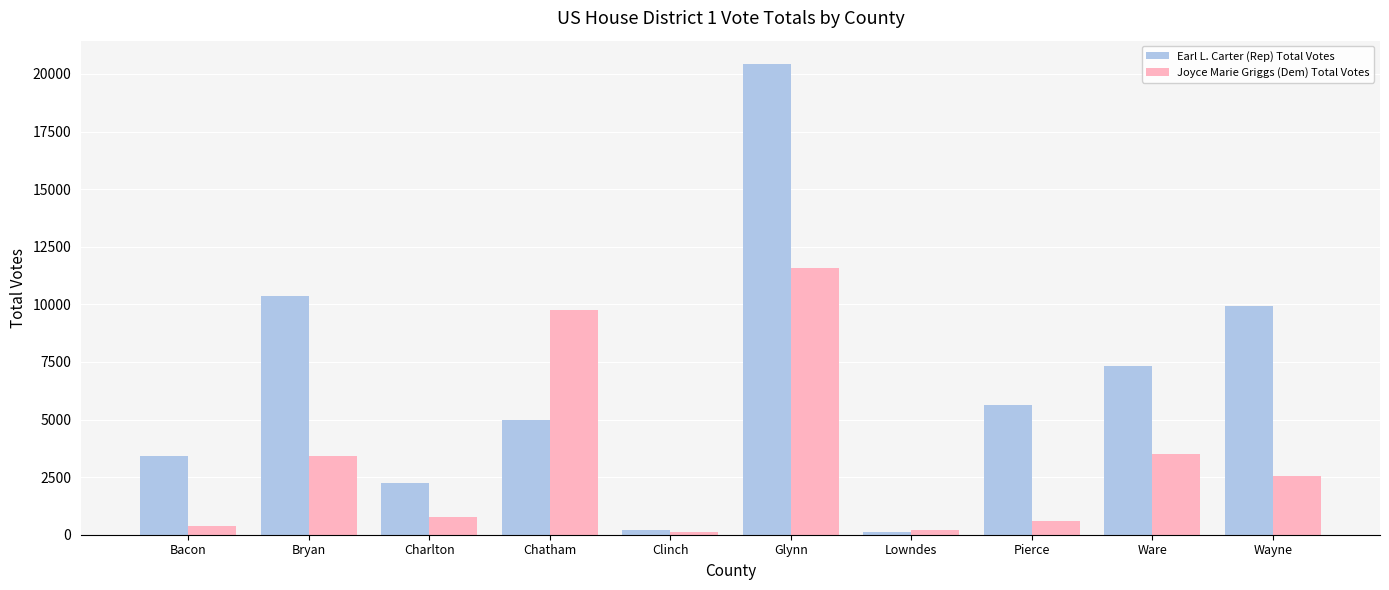

Between Chatham and Pierce, which series saw the biggest shift?

Joyce Marie Griggs (Dem) Total Votes